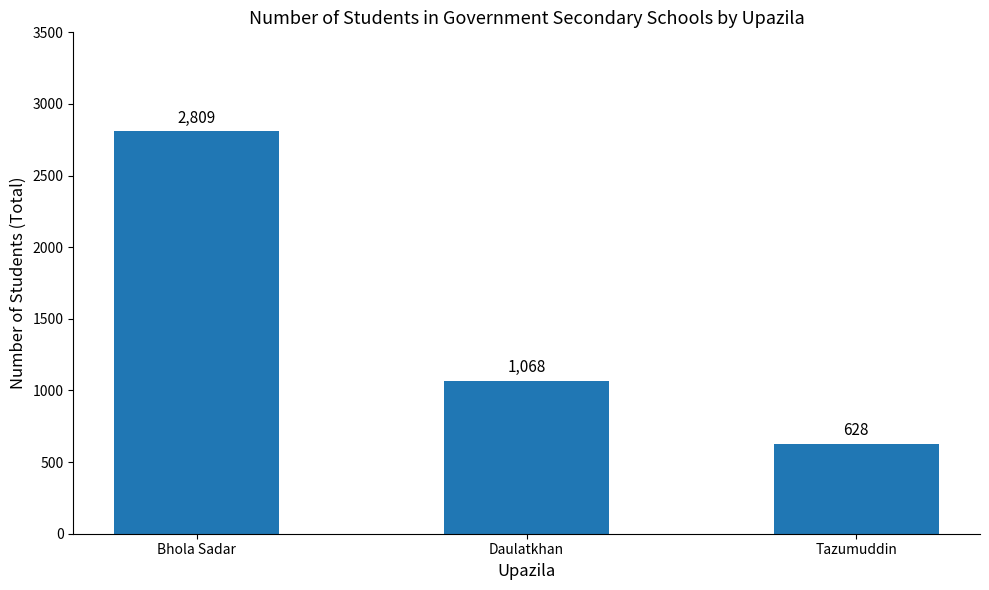

Where is the data nearest to the value 1718?

Daulatkhan